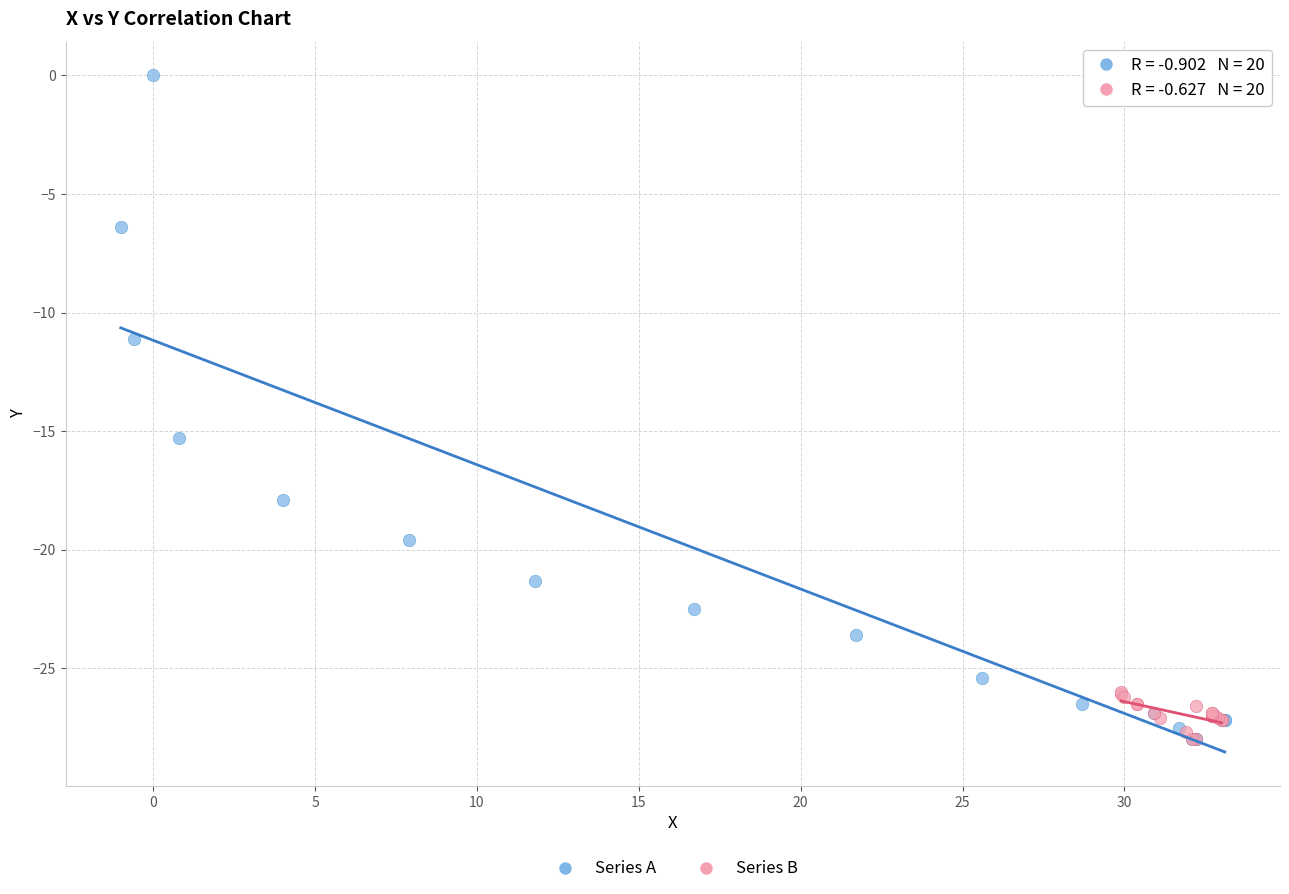

What are all the series names shown in the legend?

Series A, Series B